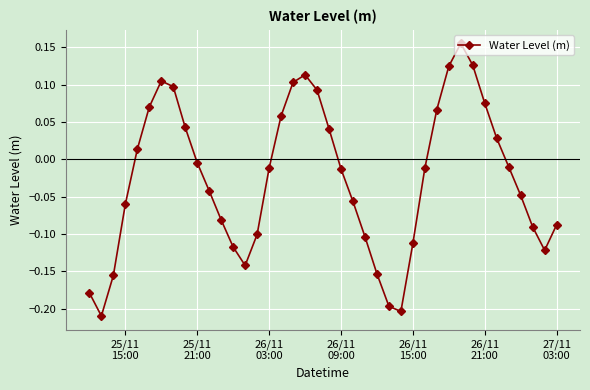

What is the difference between the second highest and second lowest values?

0.3